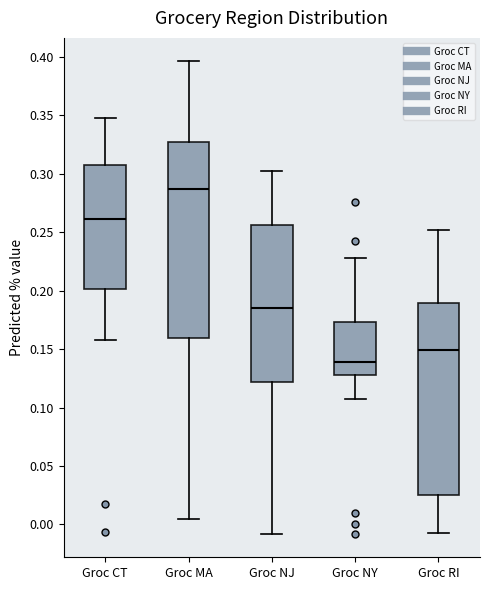

Which box's median line is the highest?

Groc MA